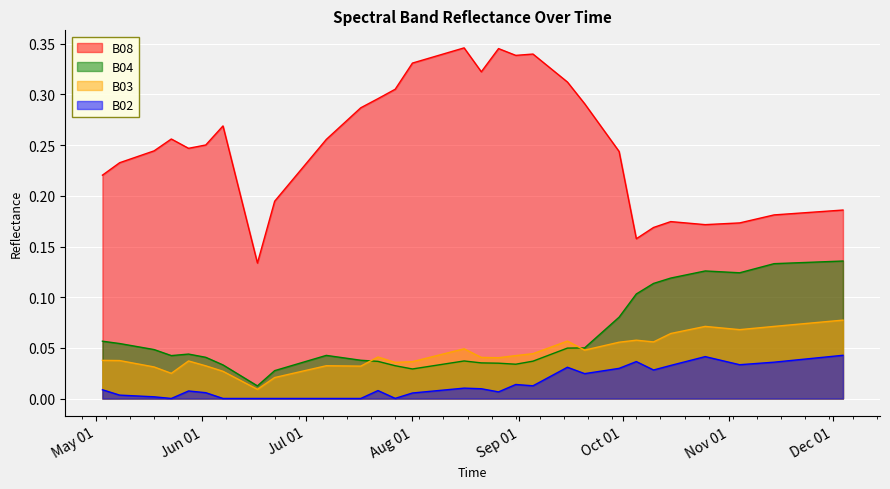

What is the maximum value shown in the chart?

0.3